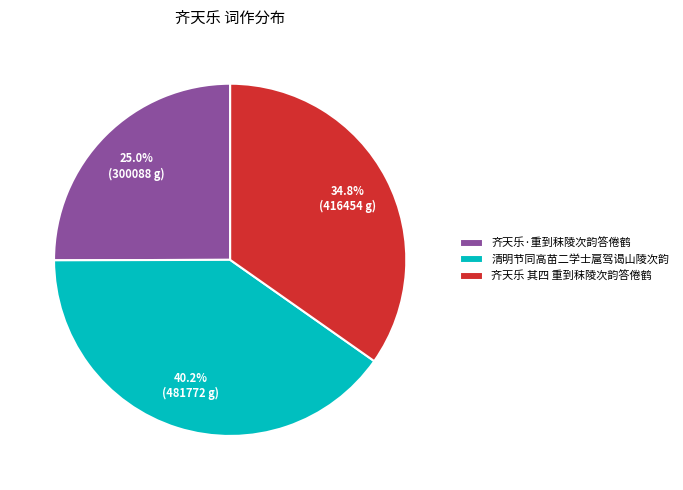

What is the ratio of the value at 齐天乐 其四 重到秣陵次韵答倦鹤 to the value at 清明节同高苗二学士扈驾谒山陵次韵?

0.9